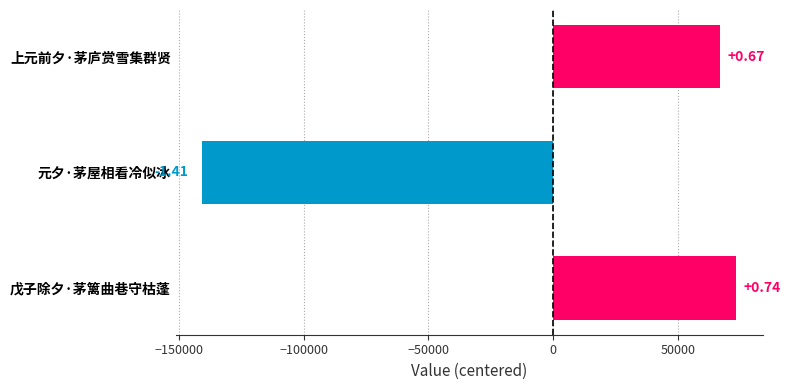

What is the difference between the maximum and minimum values?

214287.0